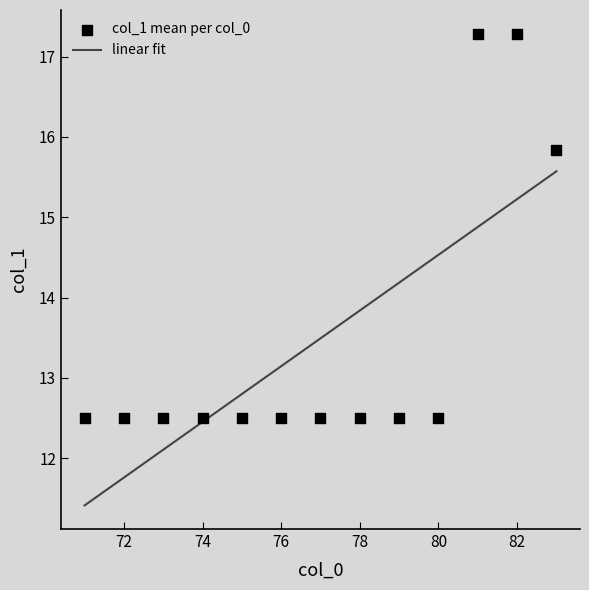

What is the maximum value for linear fit?

15.6